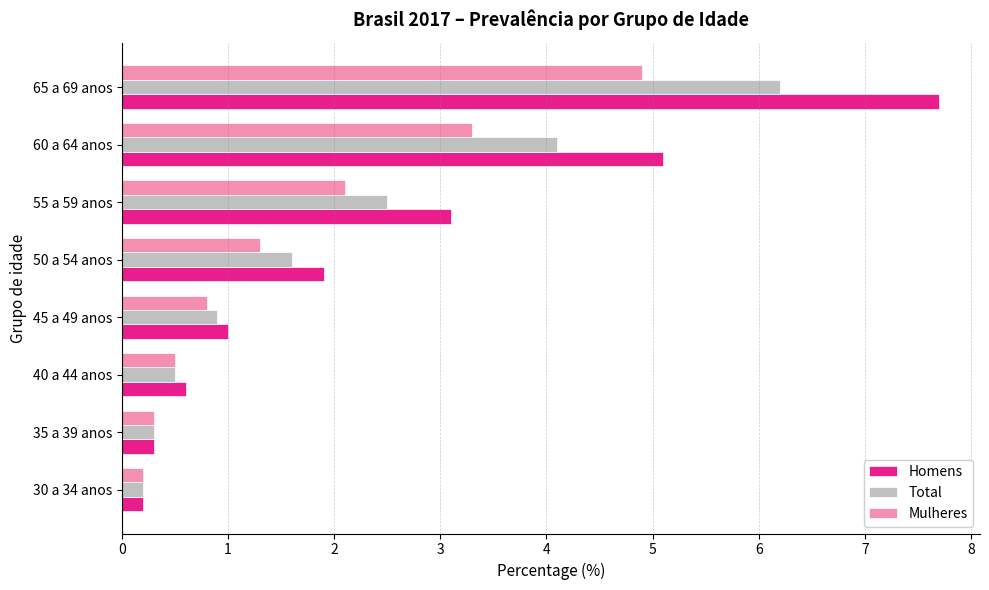

The value of Mulheres at 30 a 34 anos is 0.2. True or false?

True